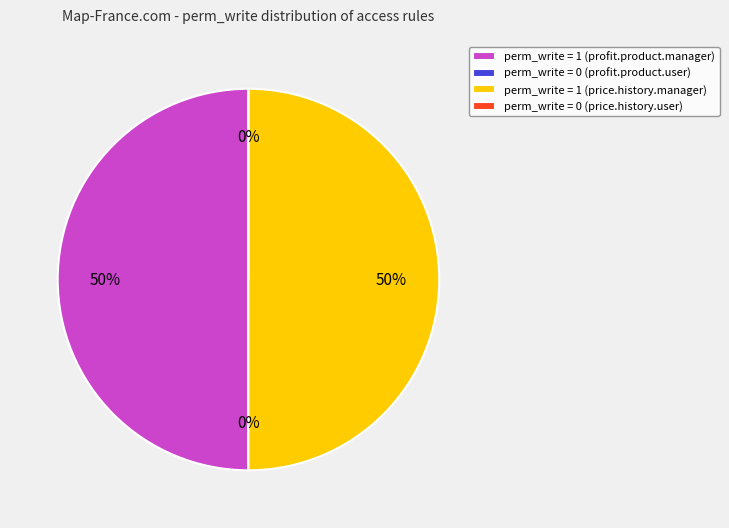

Is there any slice that represents more than half of the pie?

No